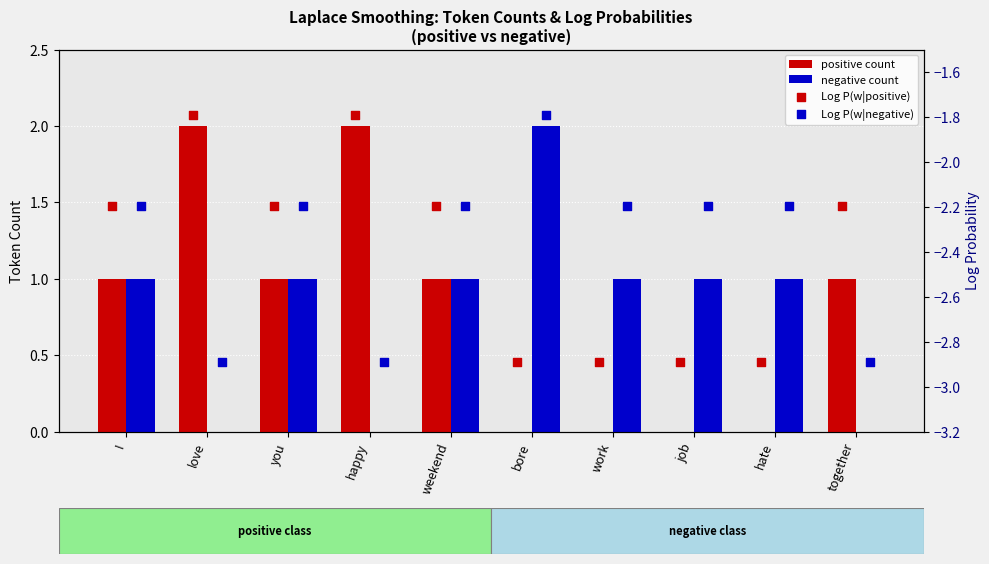

At how many categories does at least one series exceed -2?

10